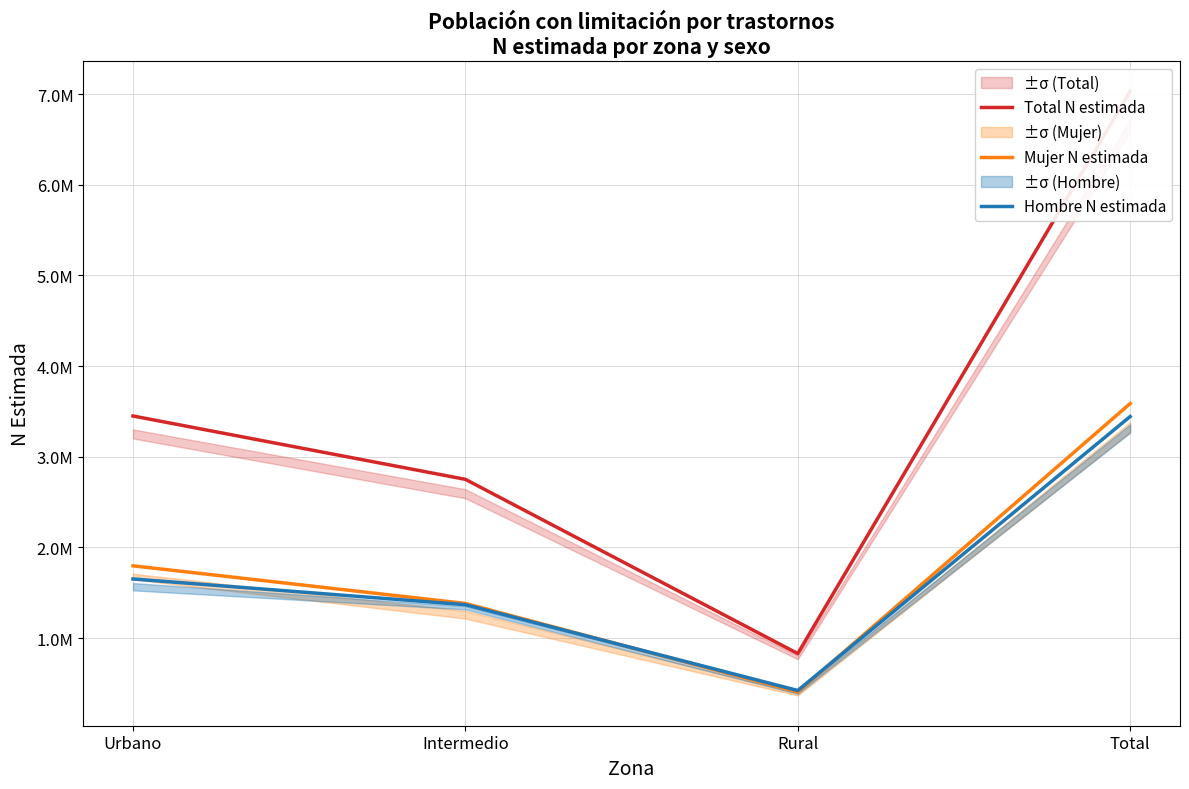

At which category does the chart reach its minimum across all series?

Rural